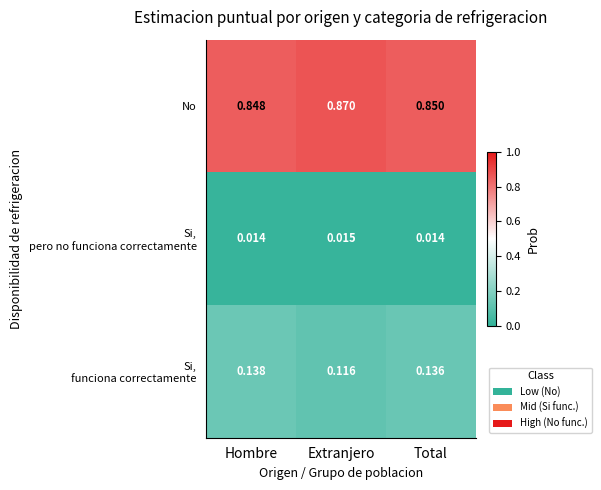

At which category does the chart reach its peak across all series?

Extranjero